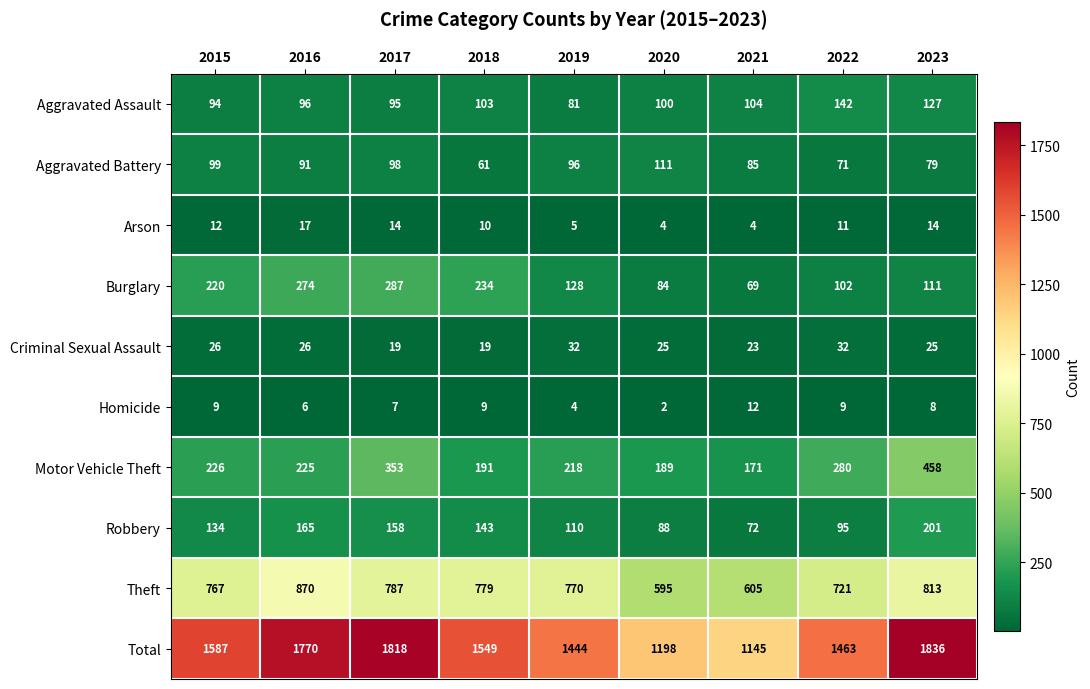

What is the difference between the maximum and minimum values in the Total series?

691